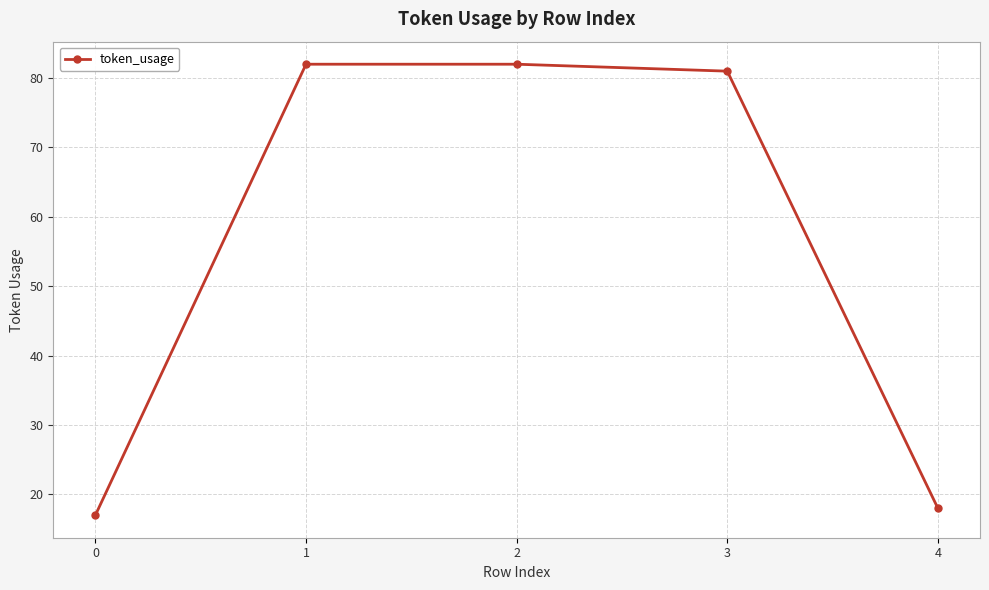

The chart shows a value of 56 at 3. True or false?

False